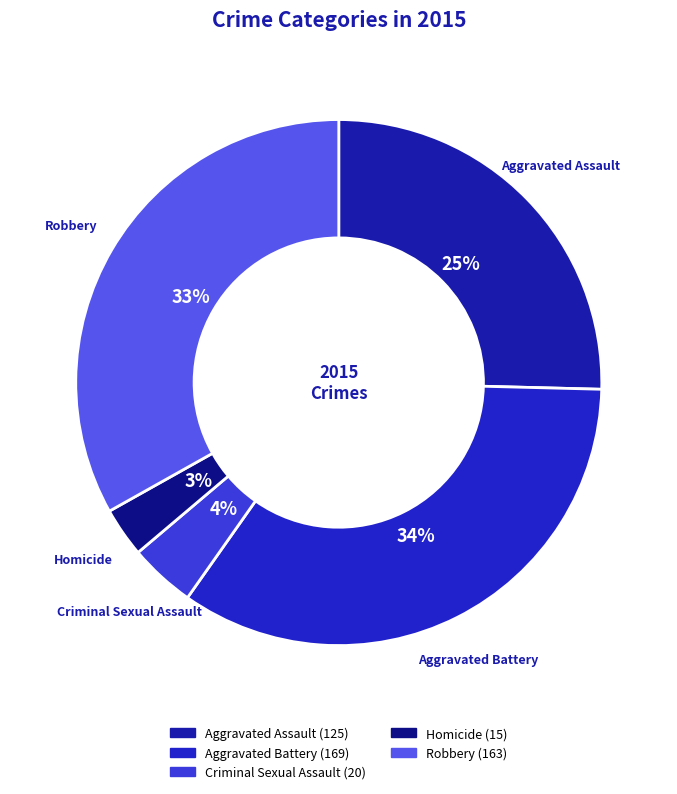

To the nearest percent, what portion does Criminal Sexual Assault represent?

4%